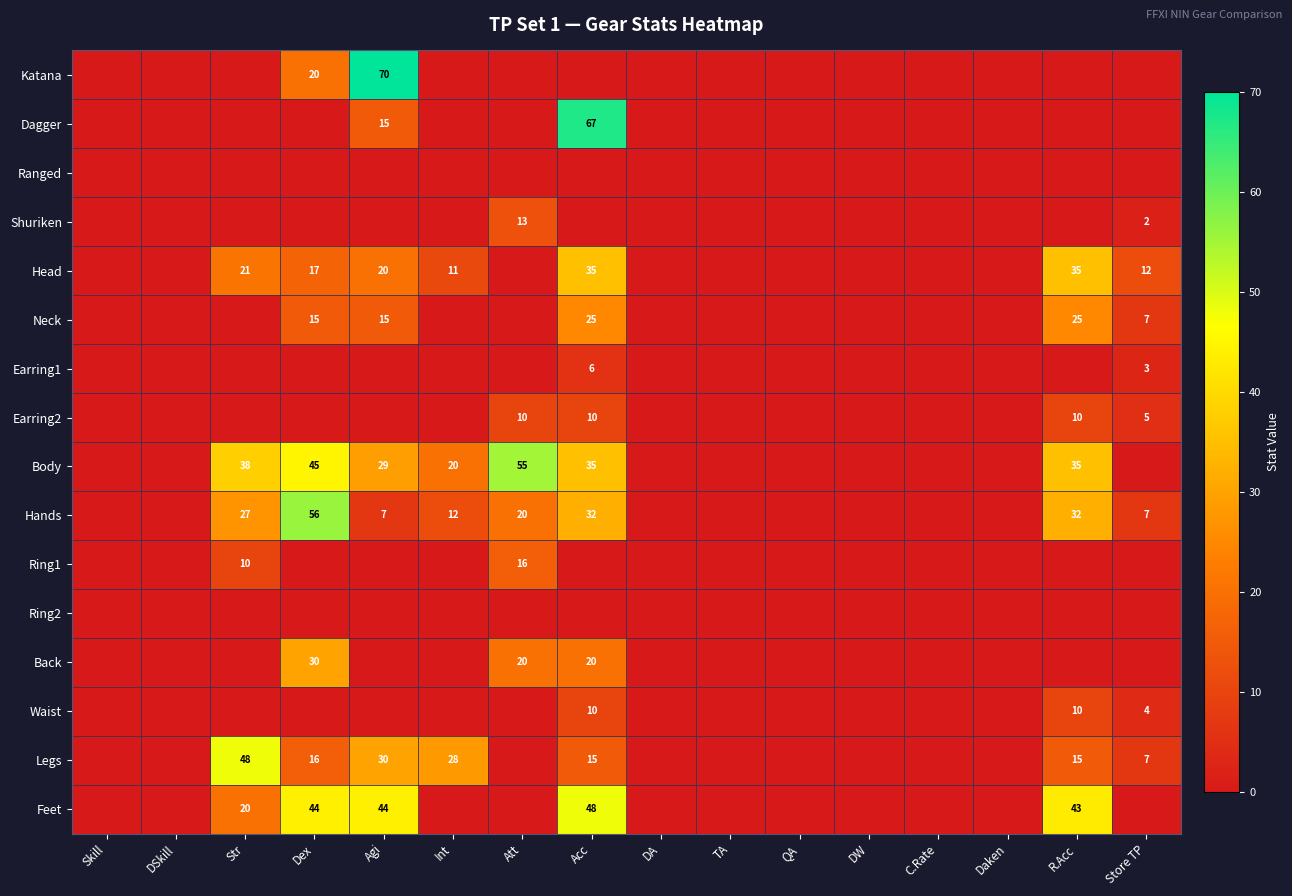

Is the value of Dagger at Store TP greater than the value of Body at Str?

No